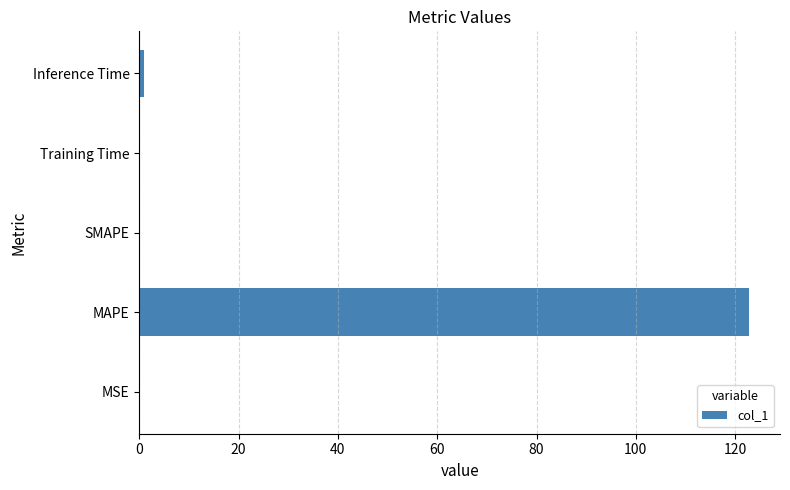

What is the greatest value displayed?

122.9